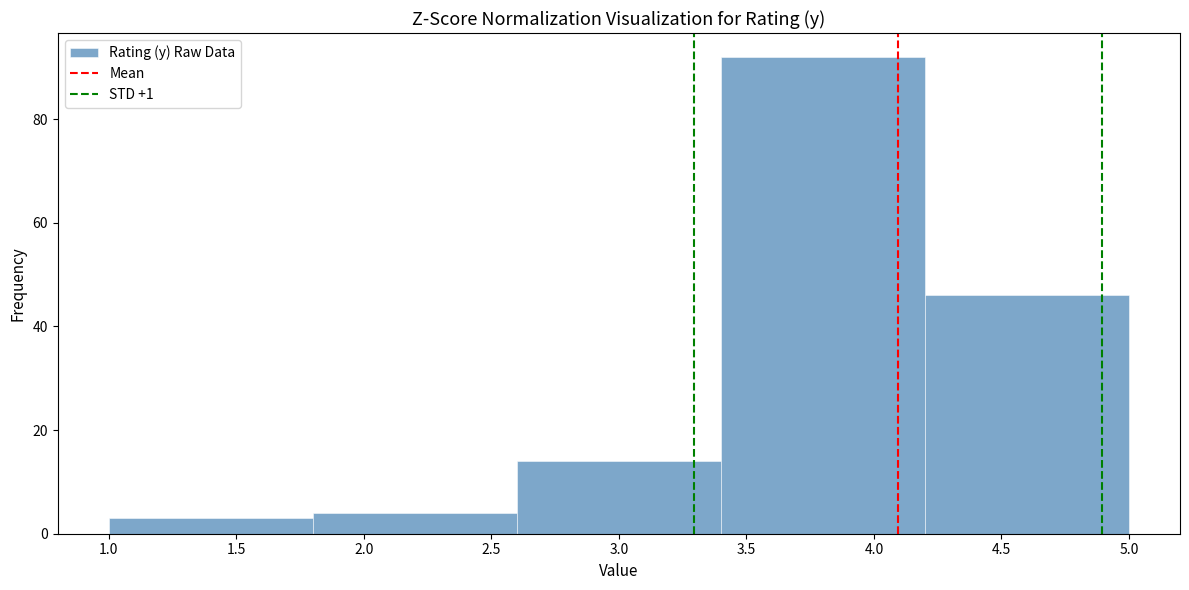

Reading left to right, list every bar in this chart as the range it spans on the x-axis followed by its height. The values are not printed on the chart, so give them approximately, as read against the axis.

1.0 to 1.8: 4
1.8 to 2.6: 4
2.6 to 3.4: 14
3.4 to 4.2: 92
4.2 to 5.0: 46